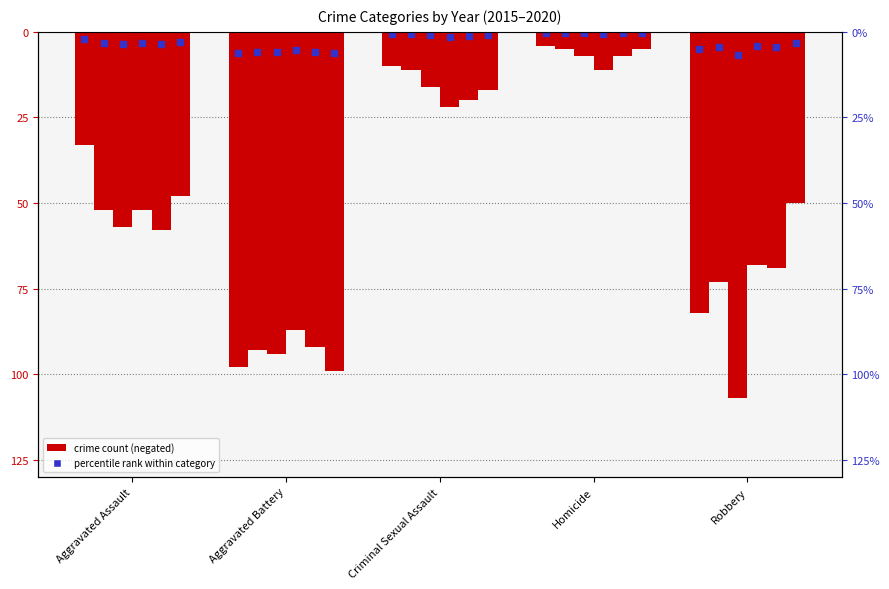

Which series has the widest spread of values?

2017